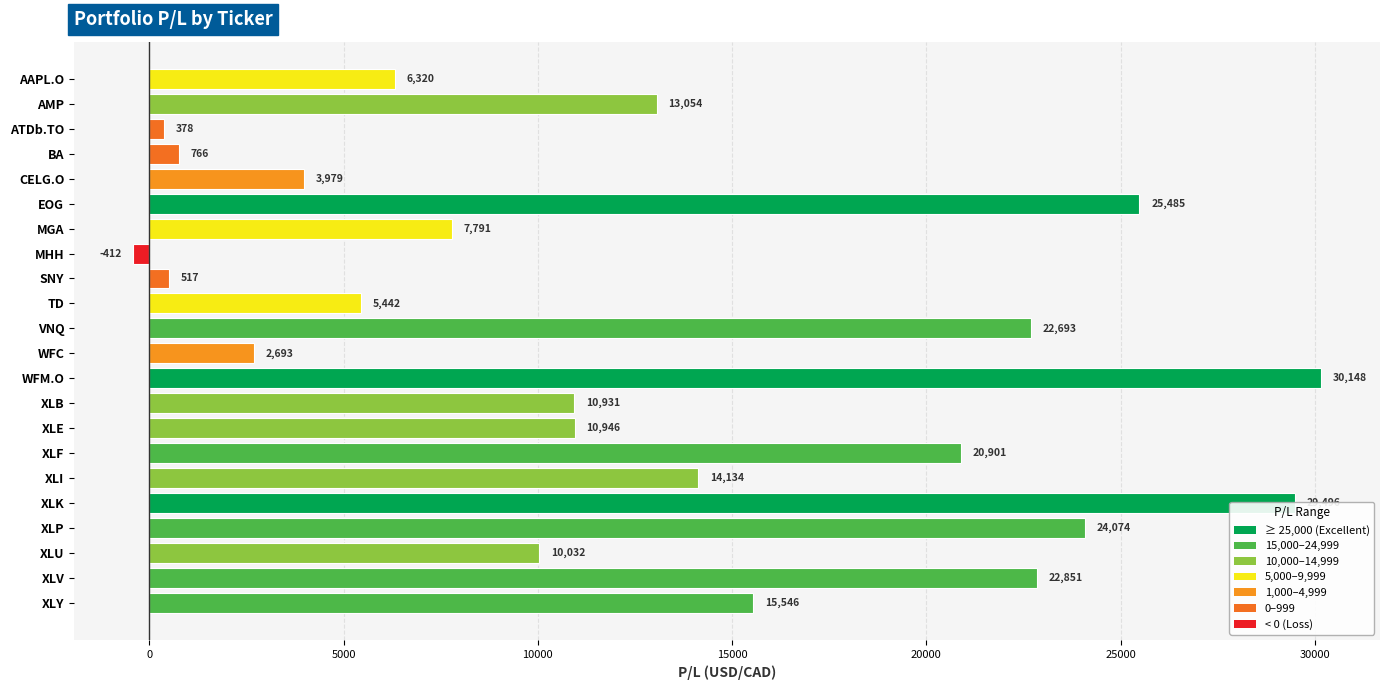

Rank the categories by value from highest to lowest.

WFM.O, XLK, EOG, XLP, XLV, VNQ, XLF, XLY, XLI, AMP, XLE, XLB, XLU, MGA, AAPL.O, TD, CELG.O, WFC, BA, SNY, ATDb.TO, MHH